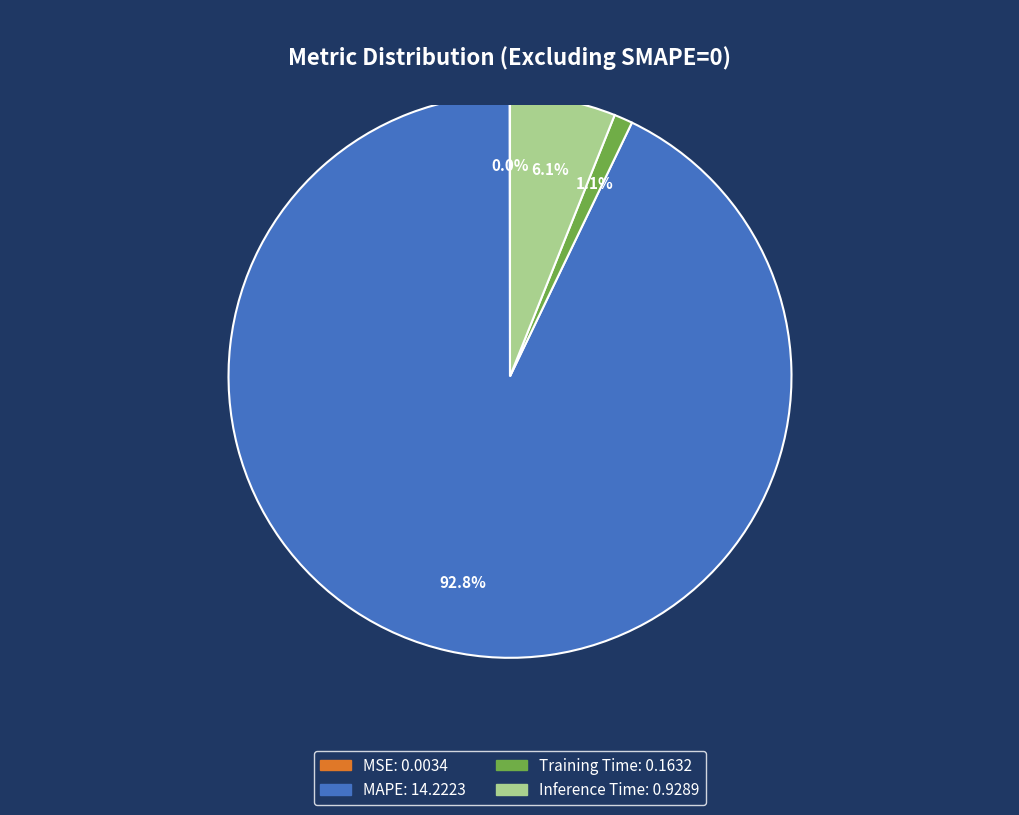

Which slice is the largest?

MAPE